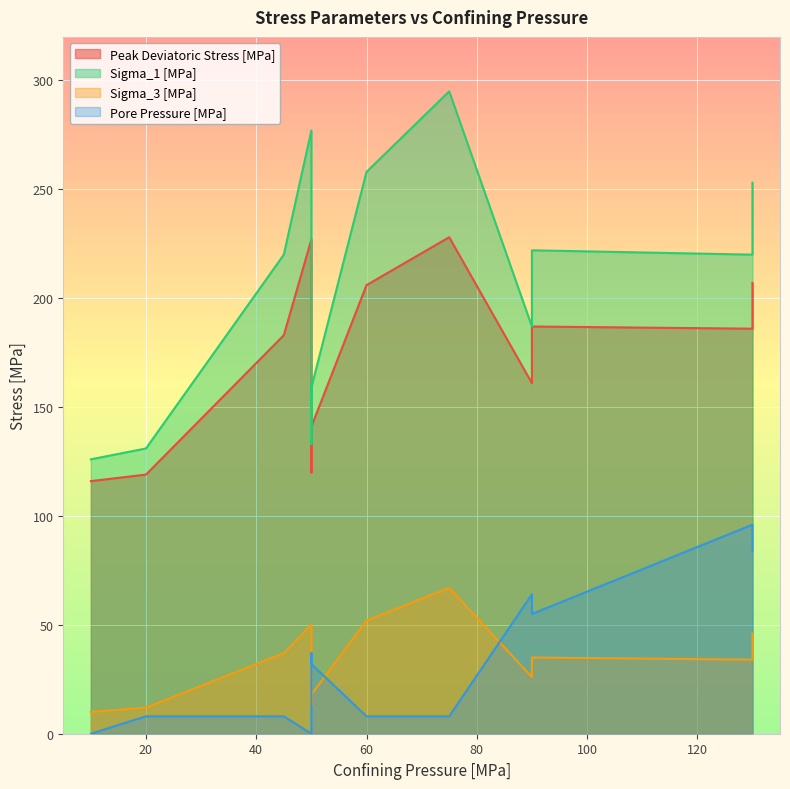

Read the Pore Pressure [MPa] value at 50, to the nearest 10.

30